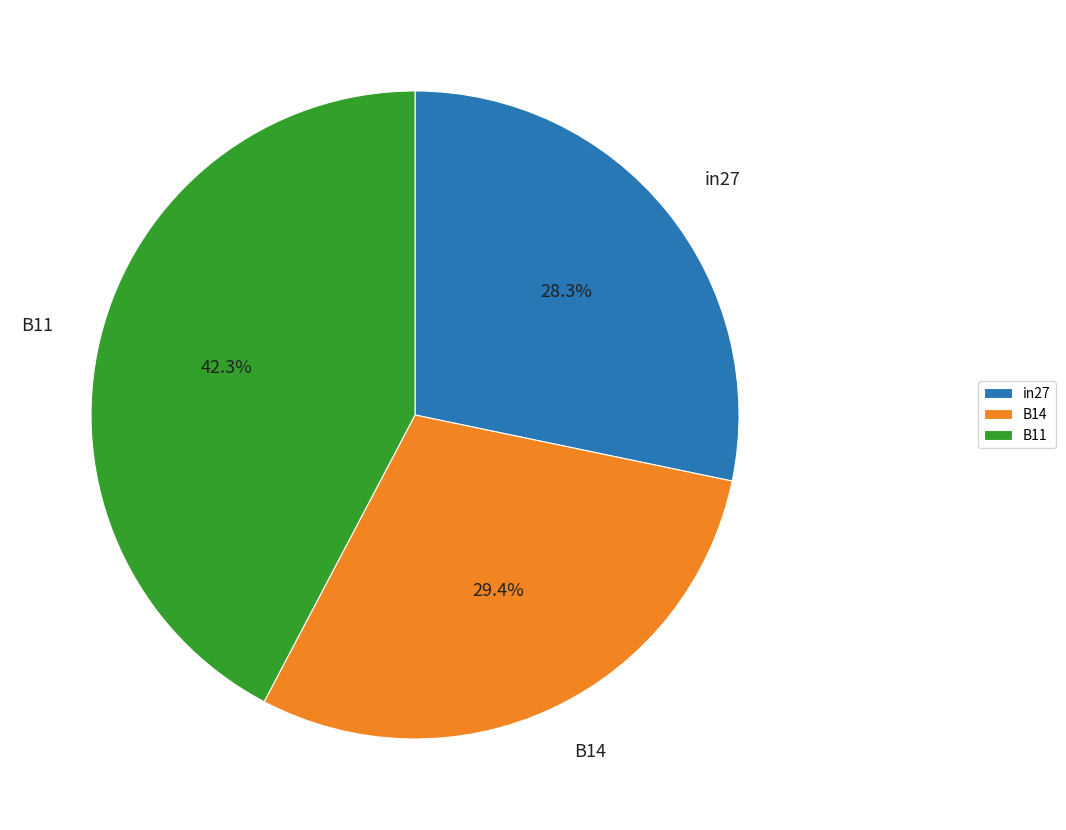

Rank the categories by value from lowest to highest.

in27, B14, B11